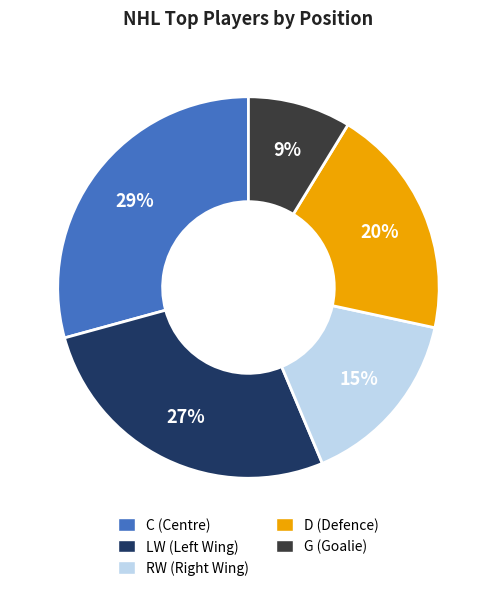

Is there any slice that represents more than half of the pie?

No